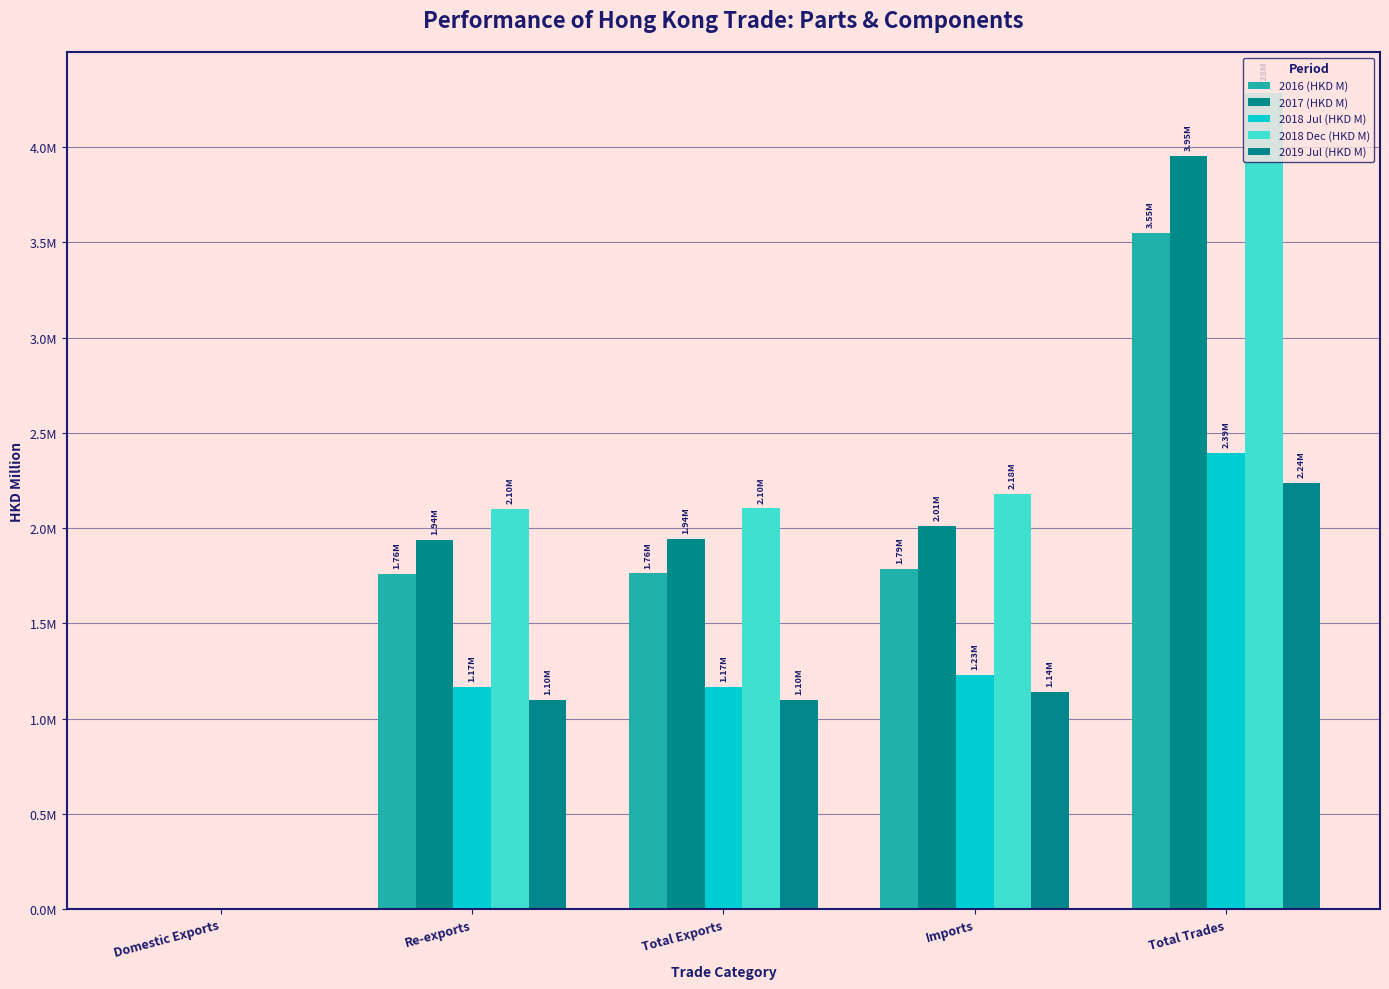

Are the bars horizontal?

No